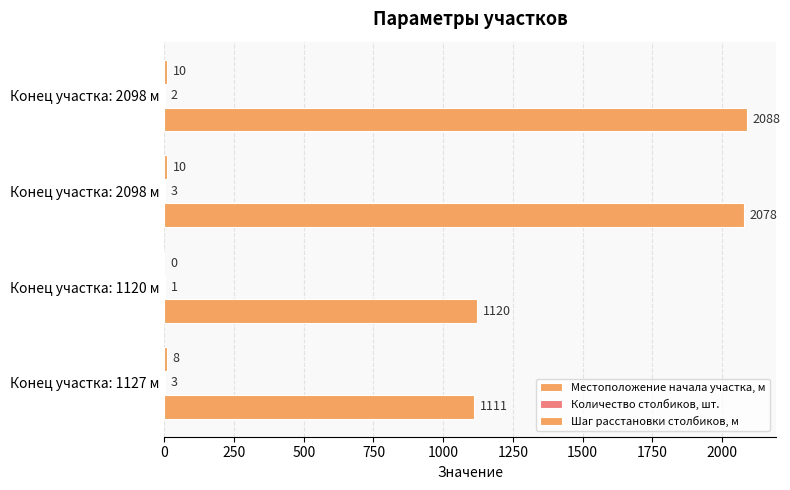

Reading left to right, what are all the values shown in this chart?

Местоположение начала участка, м: 1111	1120	2078	2088
Количество столбиков, шт.: 3	1	3	2
Шаг расстановки столбиков, м: 8	0	10	10